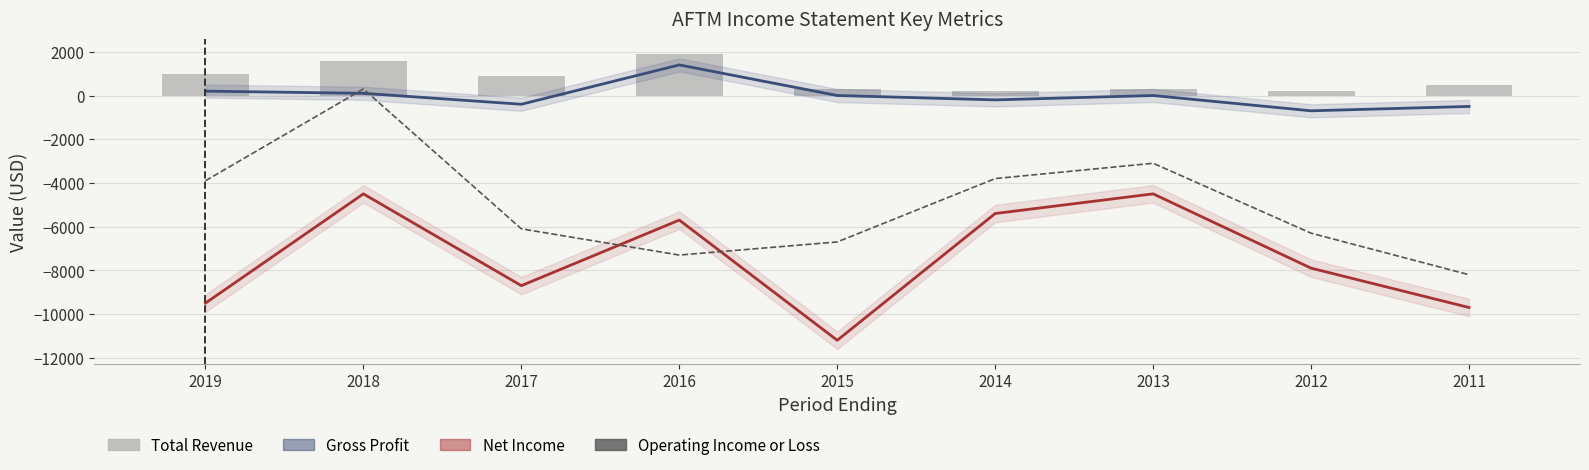

What is the minimum value for Gross Profit?

-700